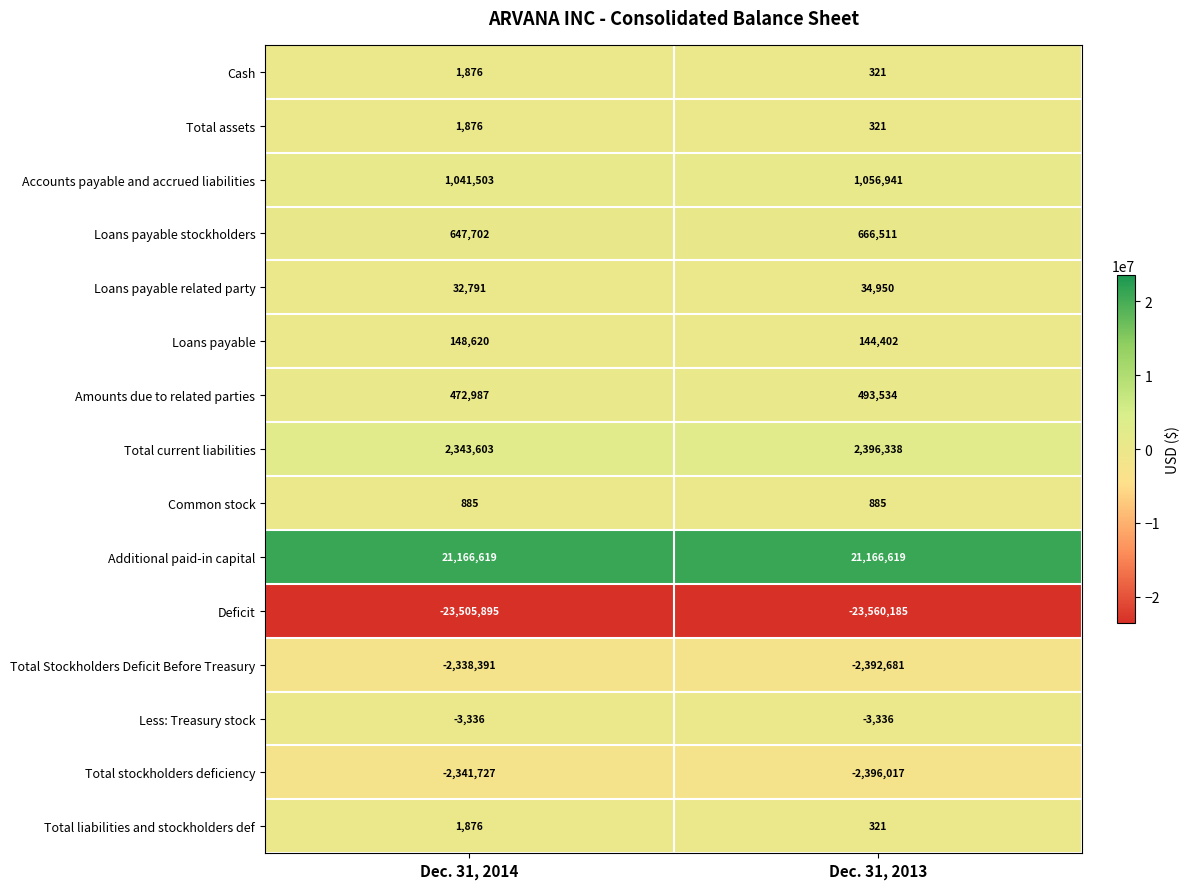

What is the difference between the highest and lowest values at Dec. 31, 2014?

44672514